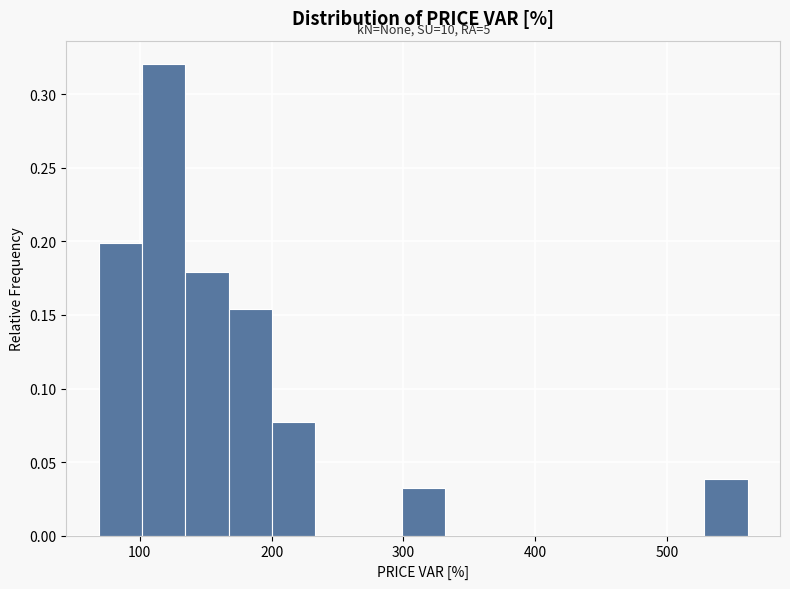

Read against the x-axis, roughly where is the centre of the tallest bar?

120